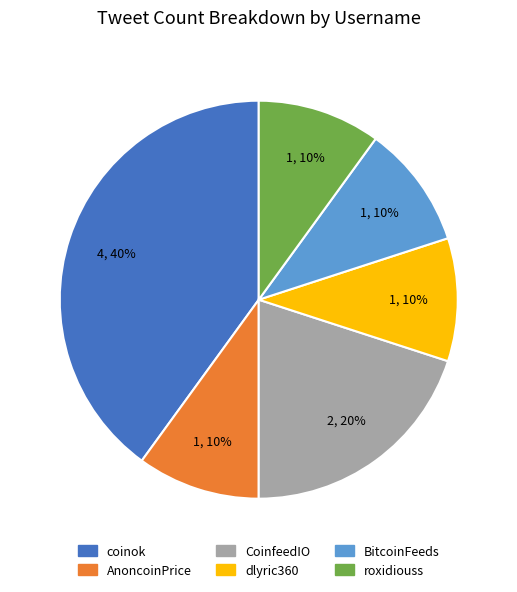

To the nearest percent, what is the combined percentage of CoinfeedIO and dlyric360?

30%